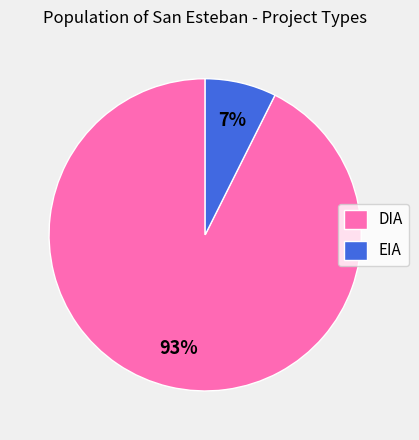

Which slice is the smallest?

EIA